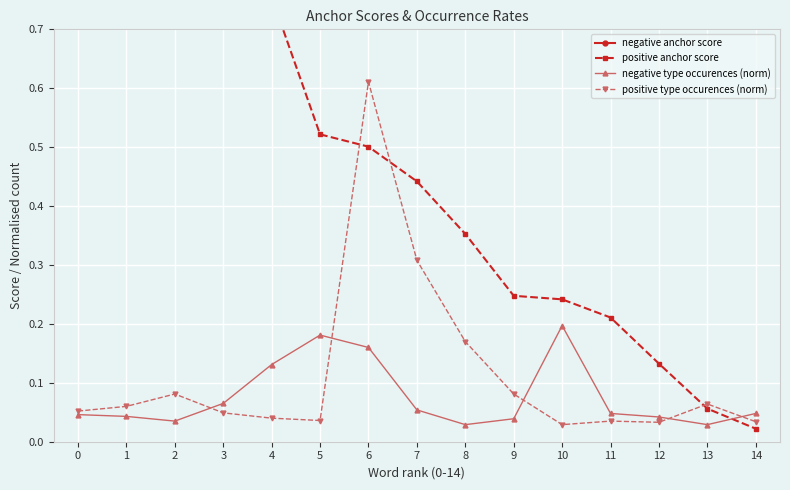

Is it true that positive anchor score equals 0.1 at 8?

False